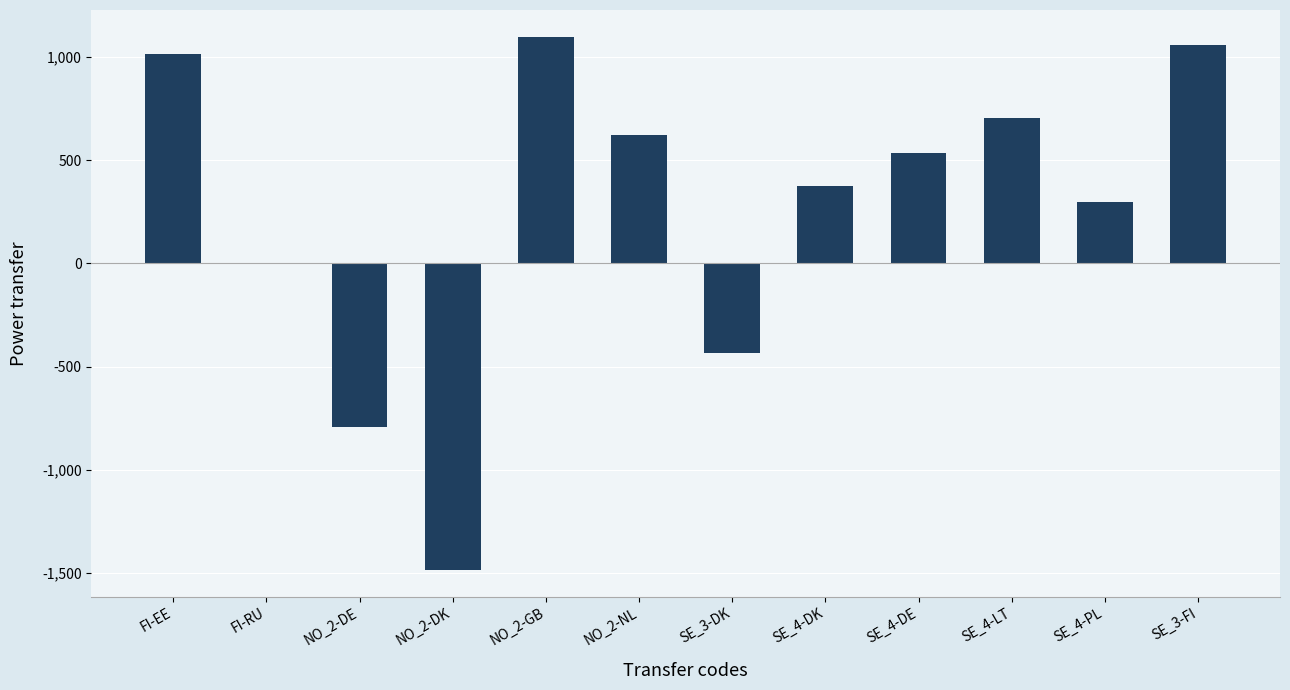

Which has a higher value, FI-RU or SE_4-PL?

SE_4-PL